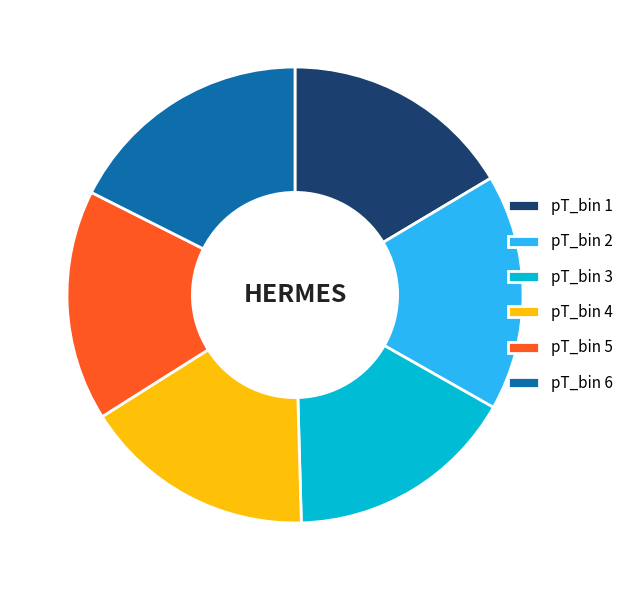

Approximately how many times larger is the value at pT_bin 3 compared to pT_bin 5?

1.0